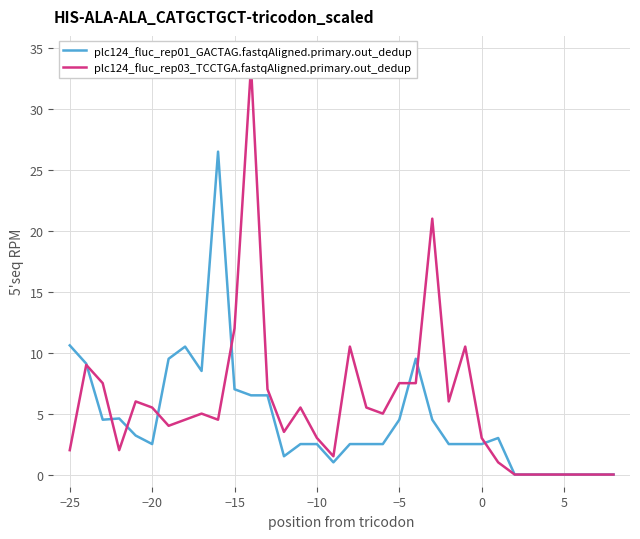

What is the maximum value for plc124_fluc_rep01_GACTAG.fastqAligned.primary.out_dedup?

26.5